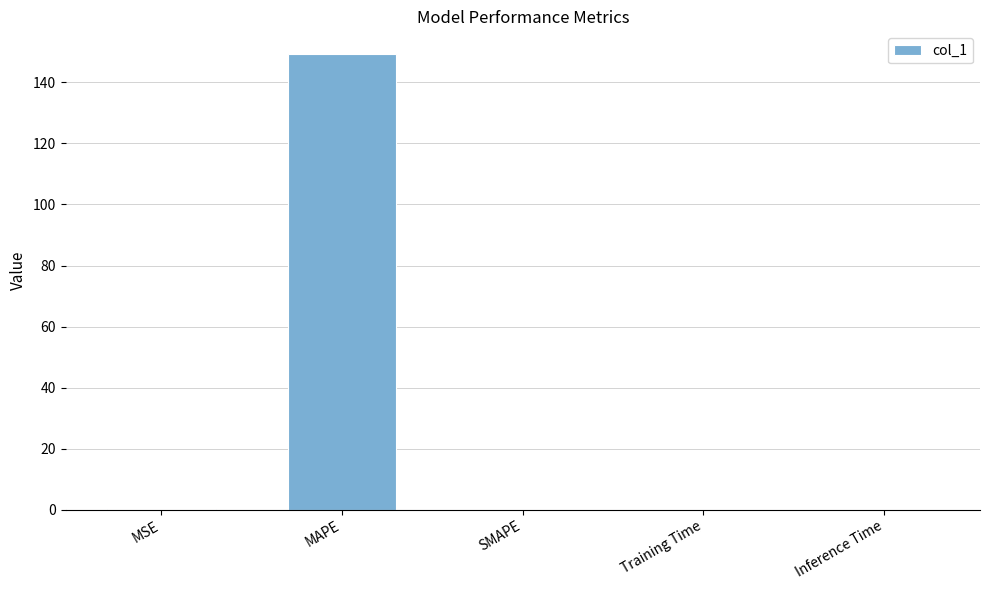

Which has a higher value, SMAPE or MAPE?

MAPE